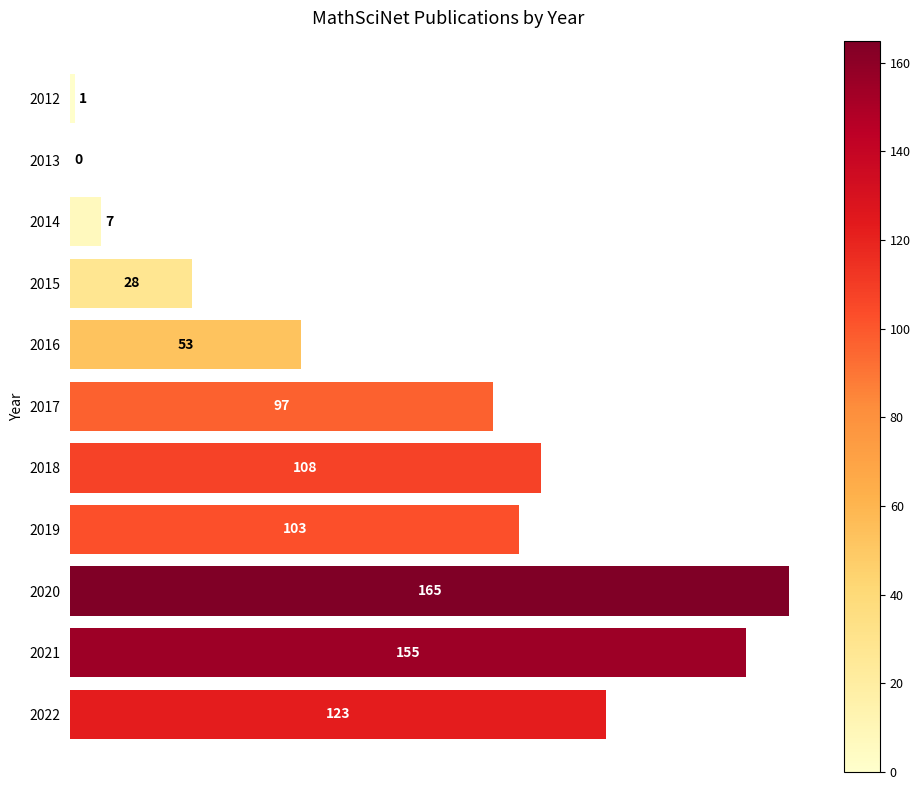

Between 2021 and 2018, which is larger?

2021